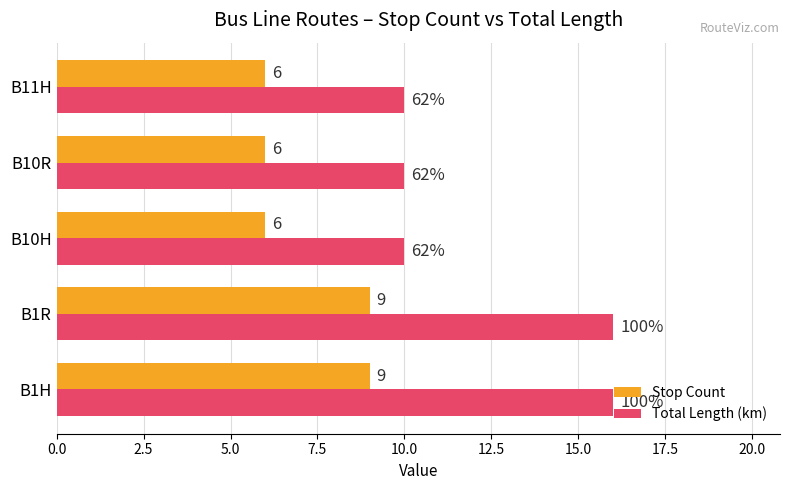

Which series has the largest total across all categories?

Total Length (km)